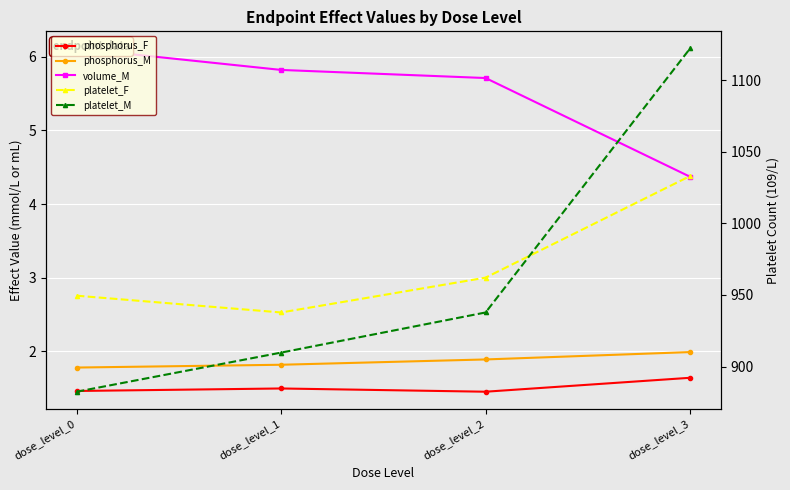

What is the total value across all series at dose_level_1?

1856.7